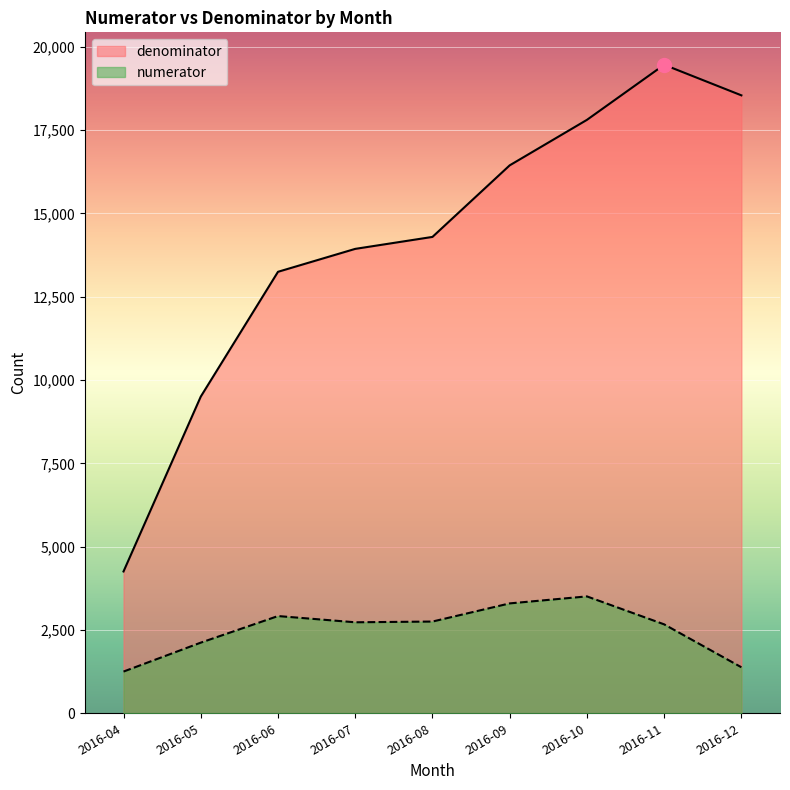

What is the minimum value shown in the chart?

1252